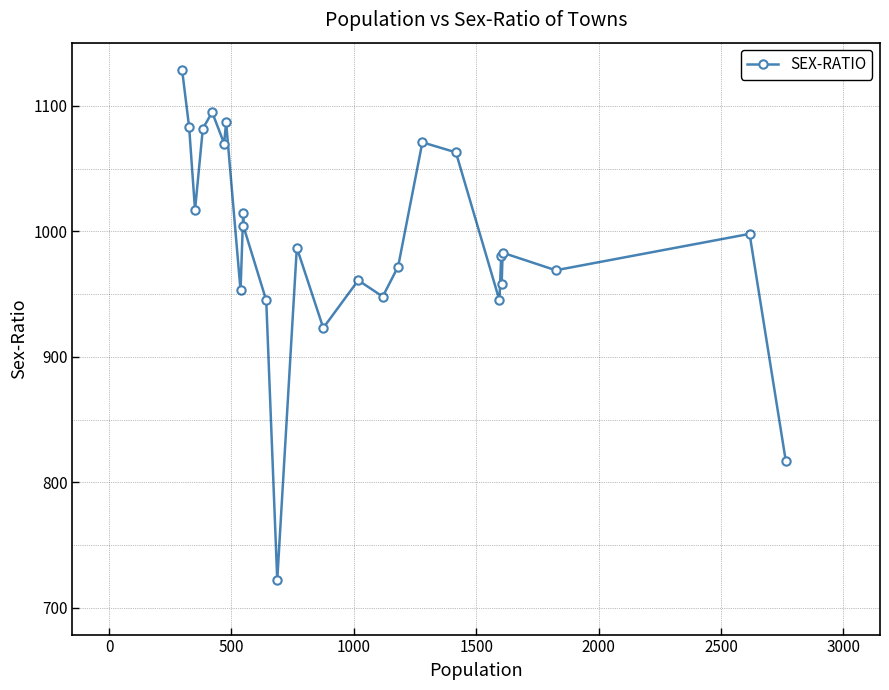

What is the value of the 12th point from the left?

722